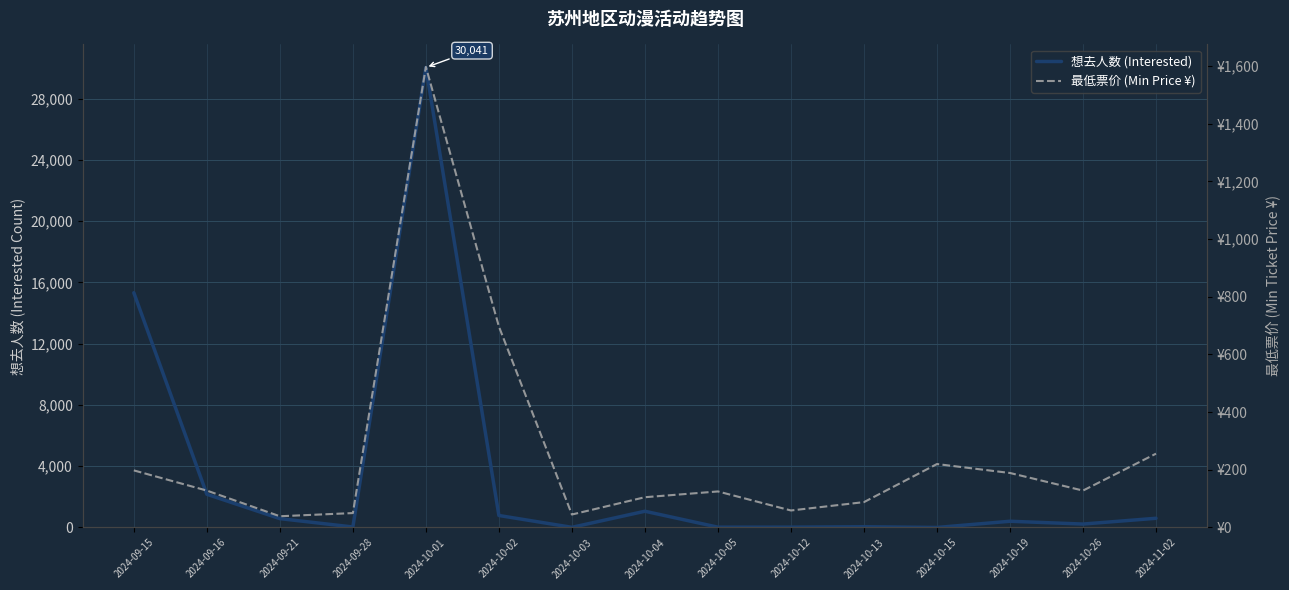

True or false: 想去人数 (Interested) has a value of 55 at 2024-10-26.

False